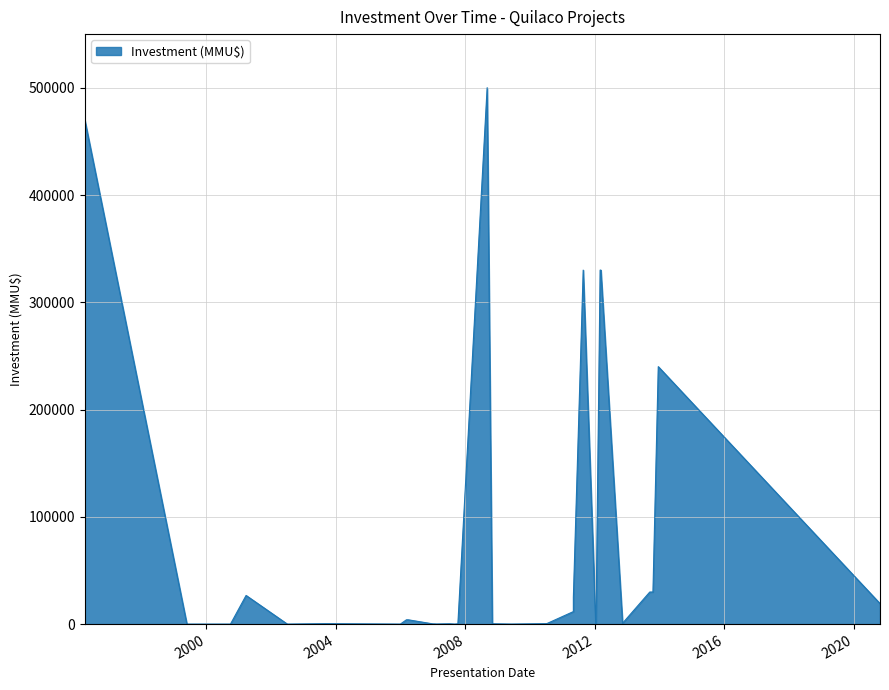

How many interior local peaks (higher than both neighbors) does the data have?

7